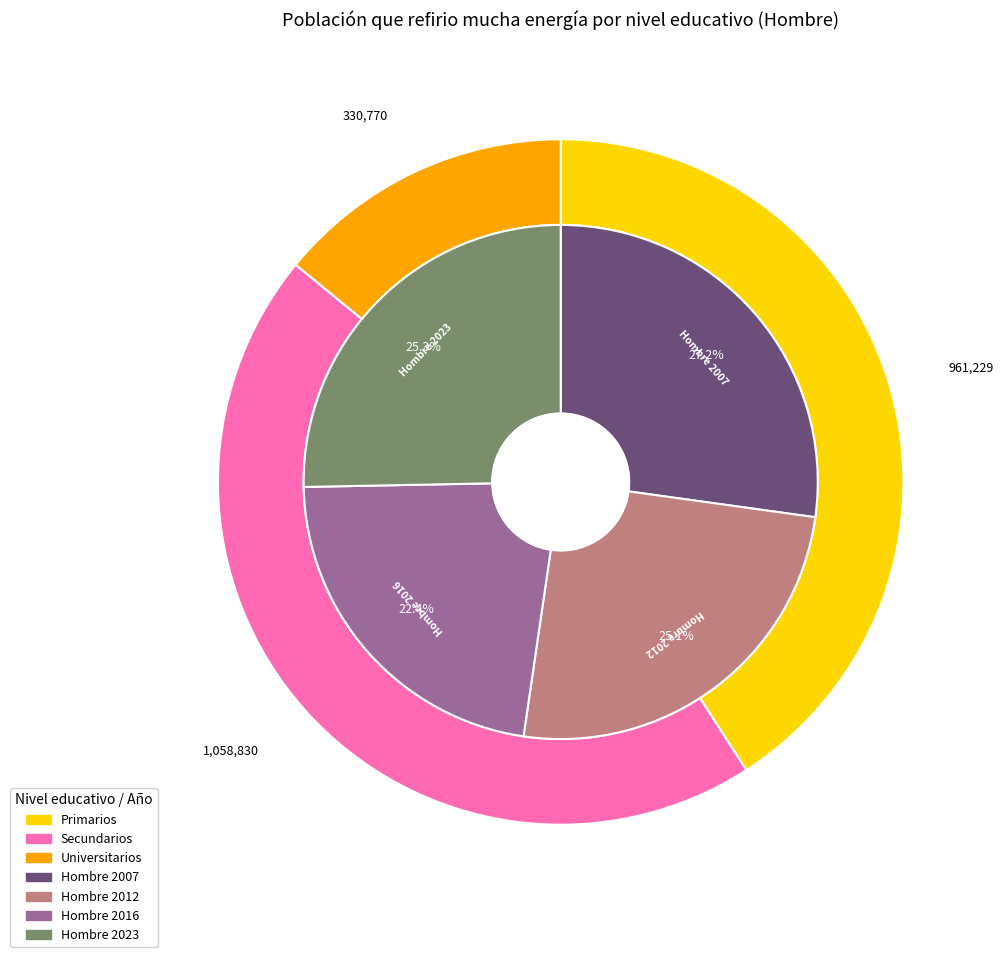

Which slice is the smallest?

Universitarios